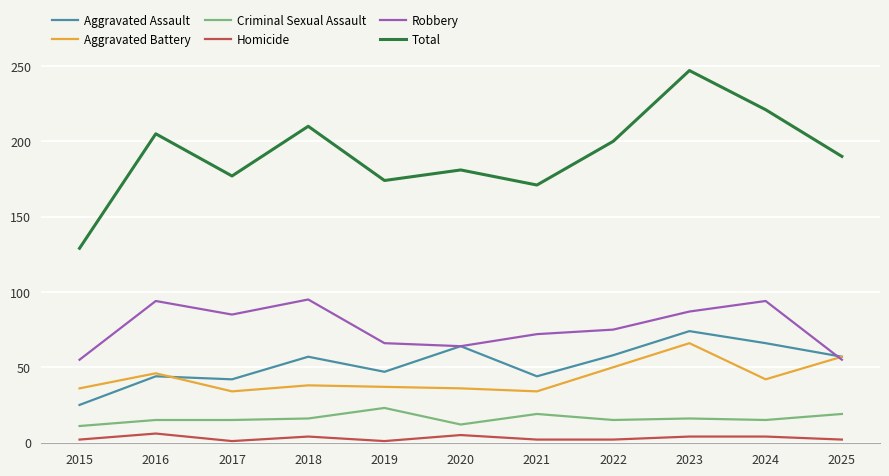

At which label does Aggravated Assault reach its minimum?

2015